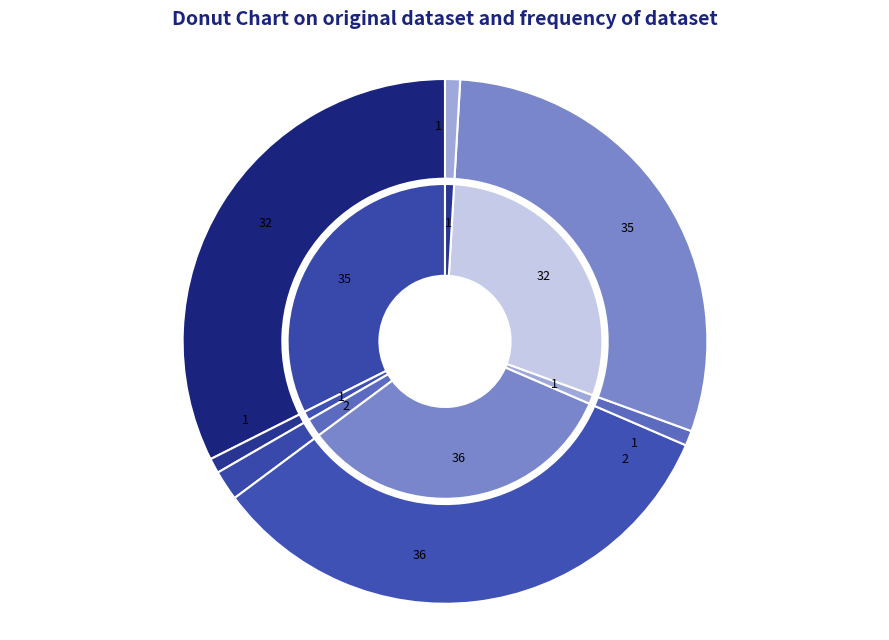

How many segments does this pie chart have?

7